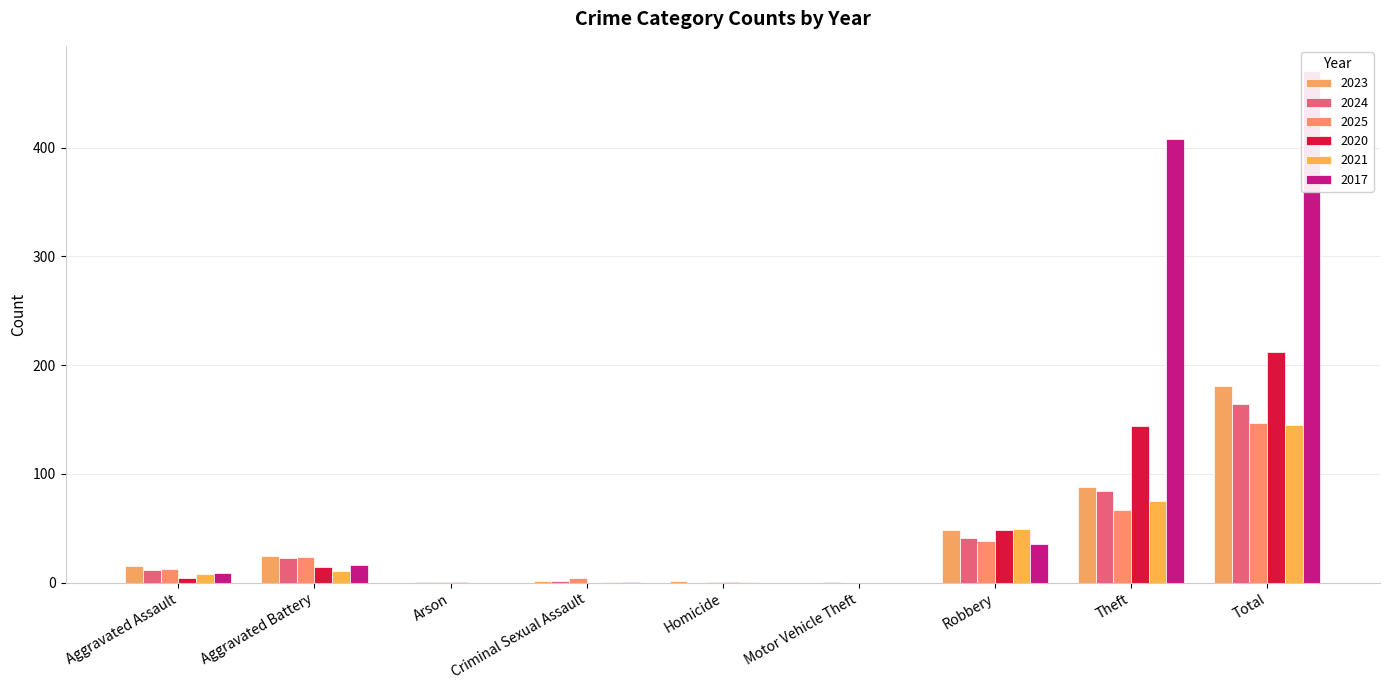

Reading left to right, transcribe all the data shown in this chart.

2023: Aggravated Assault=15	Aggravated Battery=25	Arson=0	Criminal Sexual Assault=2	Homicide=2	Motor Vehicle Theft=0	Robbery=48	Theft=88	Total=181
2024: Aggravated Assault=12	Aggravated Battery=23	Arson=1	Criminal Sexual Assault=2	Homicide=0	Motor Vehicle Theft=1	Robbery=41	Theft=84	Total=164
2025: Aggravated Assault=13	Aggravated Battery=24	Arson=1	Criminal Sexual Assault=4	Homicide=1	Motor Vehicle Theft=0	Robbery=38	Theft=67	Total=147
2020: Aggravated Assault=4	Aggravated Battery=14	Arson=1	Criminal Sexual Assault=0	Homicide=1	Motor Vehicle Theft=0	Robbery=48	Theft=144	Total=212
2021: Aggravated Assault=8	Aggravated Battery=11	Arson=0	Criminal Sexual Assault=1	Homicide=1	Motor Vehicle Theft=0	Robbery=49	Theft=75	Total=145
2017: Aggravated Assault=9	Aggravated Battery=16	Arson=0	Criminal Sexual Assault=1	Homicide=0	Motor Vehicle Theft=0	Robbery=36	Theft=408	Total=470